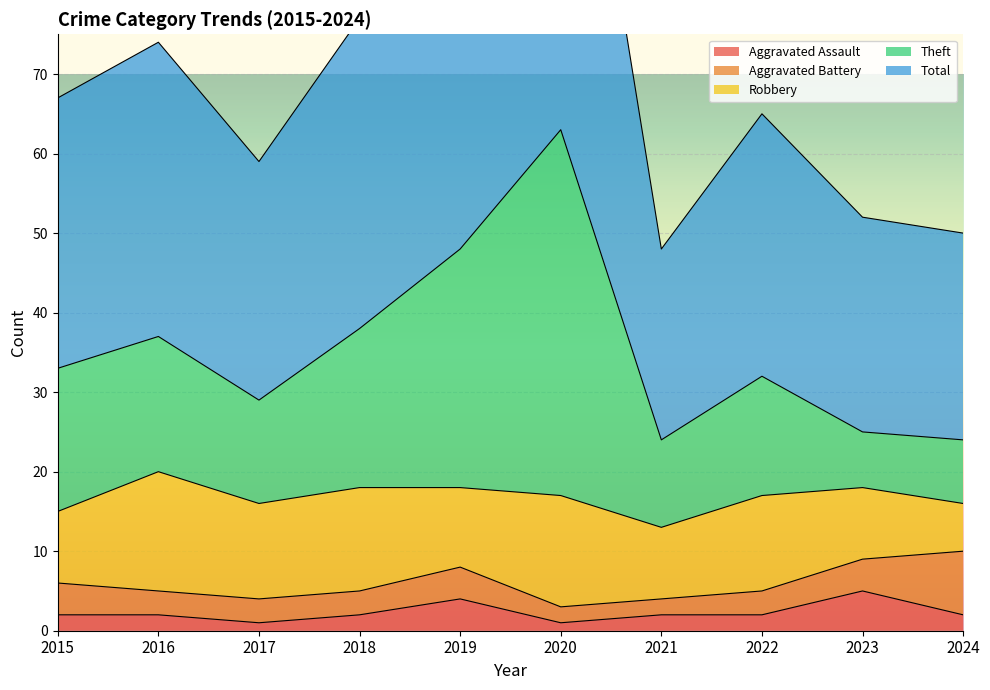

The value of Aggravated Assault at 2015 is 2. True or false?

True